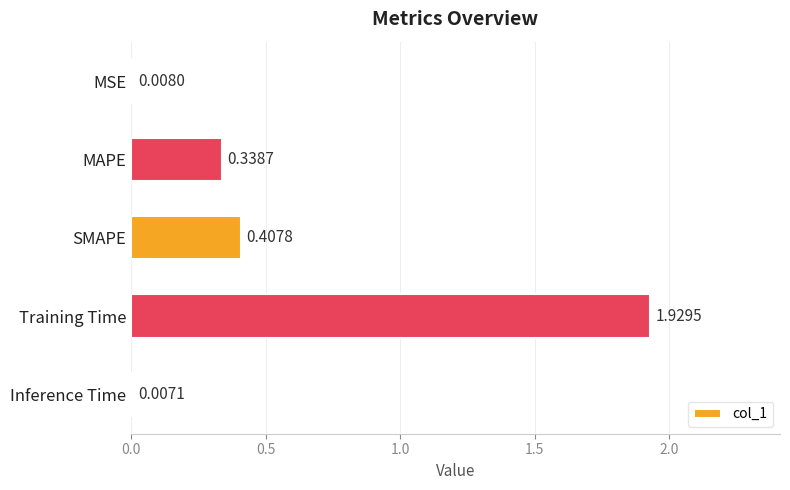

What is the sum of all values?

2.7